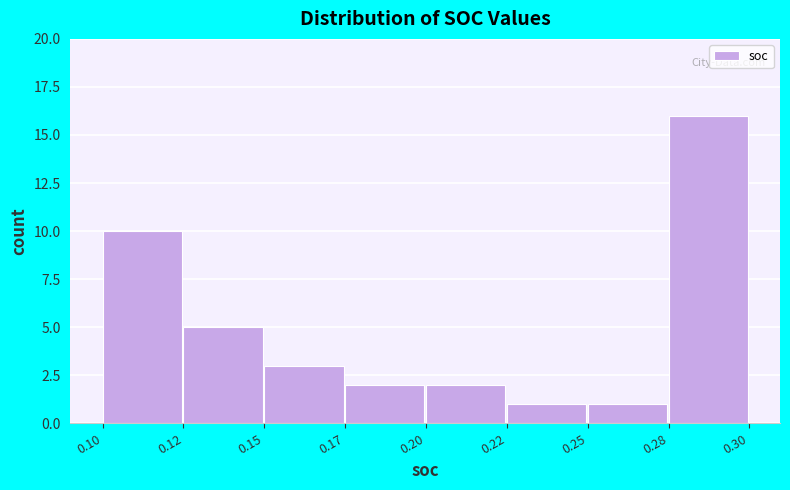

Reading left to right, list all the values displayed in this chart.

0.10=10	0.12=5	0.15=3	0.17=2	0.20=2	0.22=1	0.25=1	0.28=16